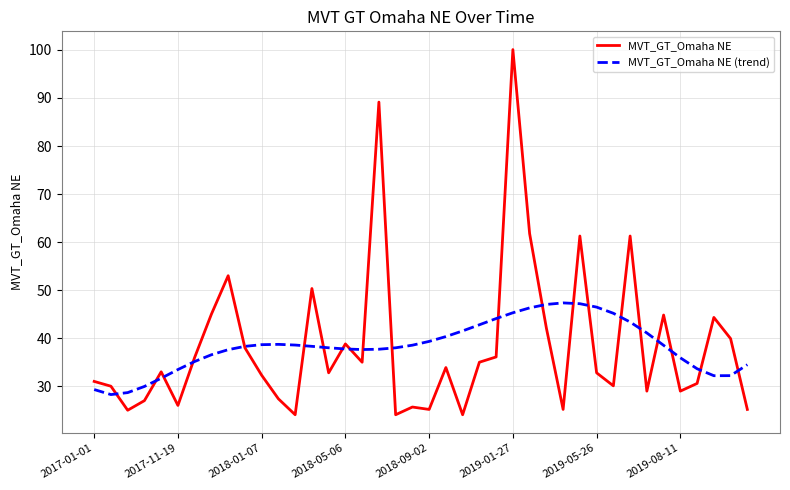

List the series in order of their peak value, lowest first.

MVT_GT_Omaha NE (trend), MVT_GT_Omaha NE